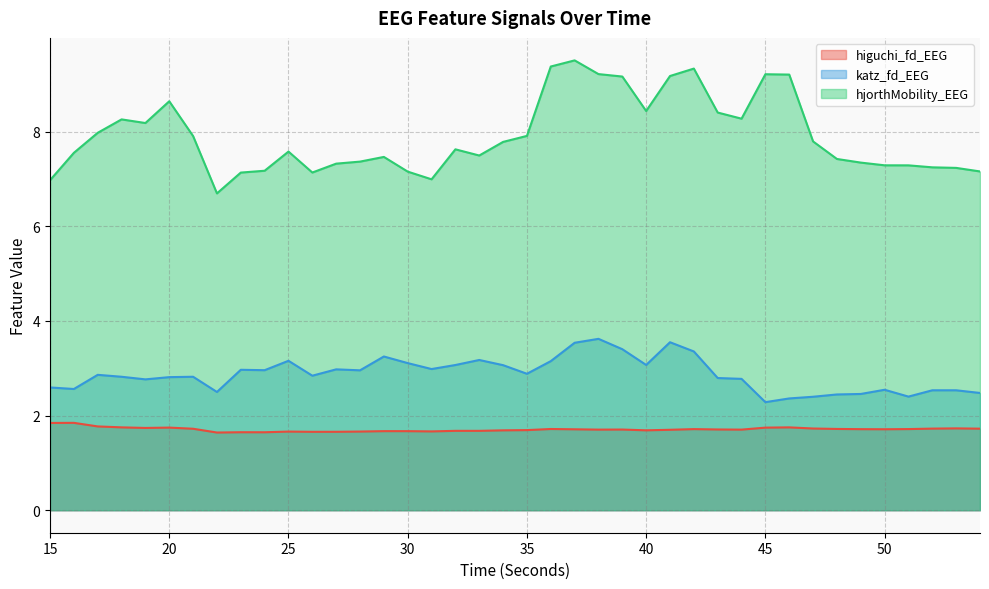

What is the maximum value shown in the chart?

9.5